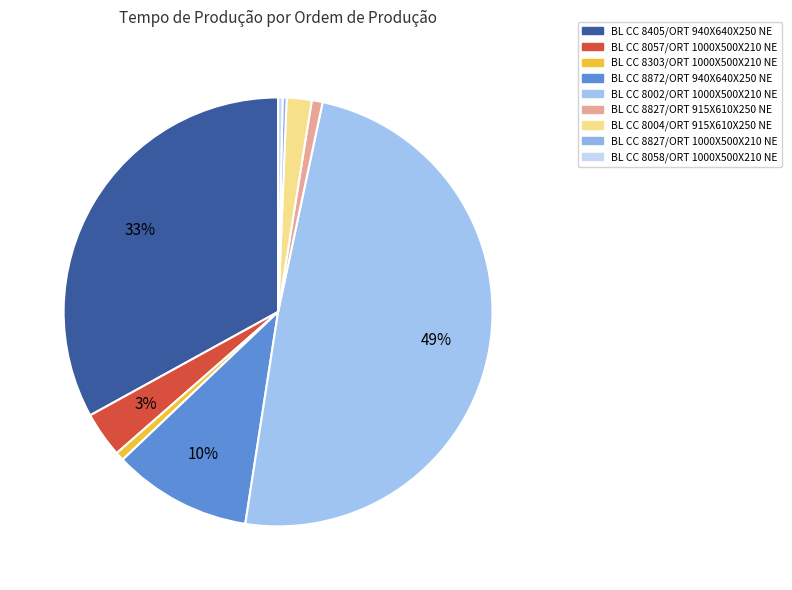

Is there a majority slice in this chart?

No